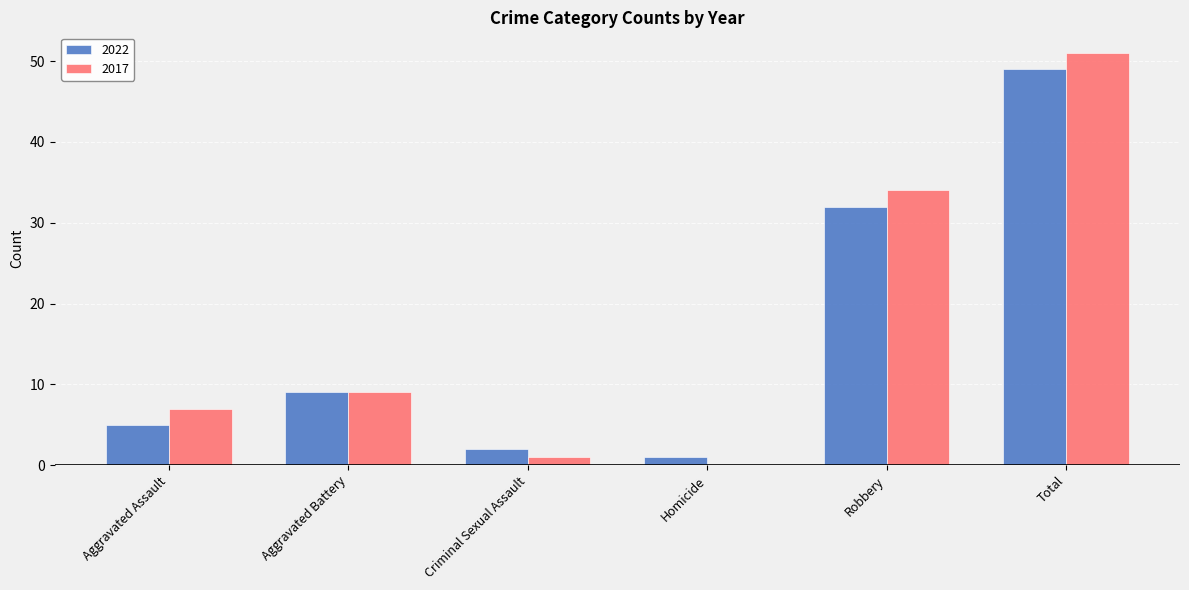

Is it true that 2022 equals 32 at Robbery?

True